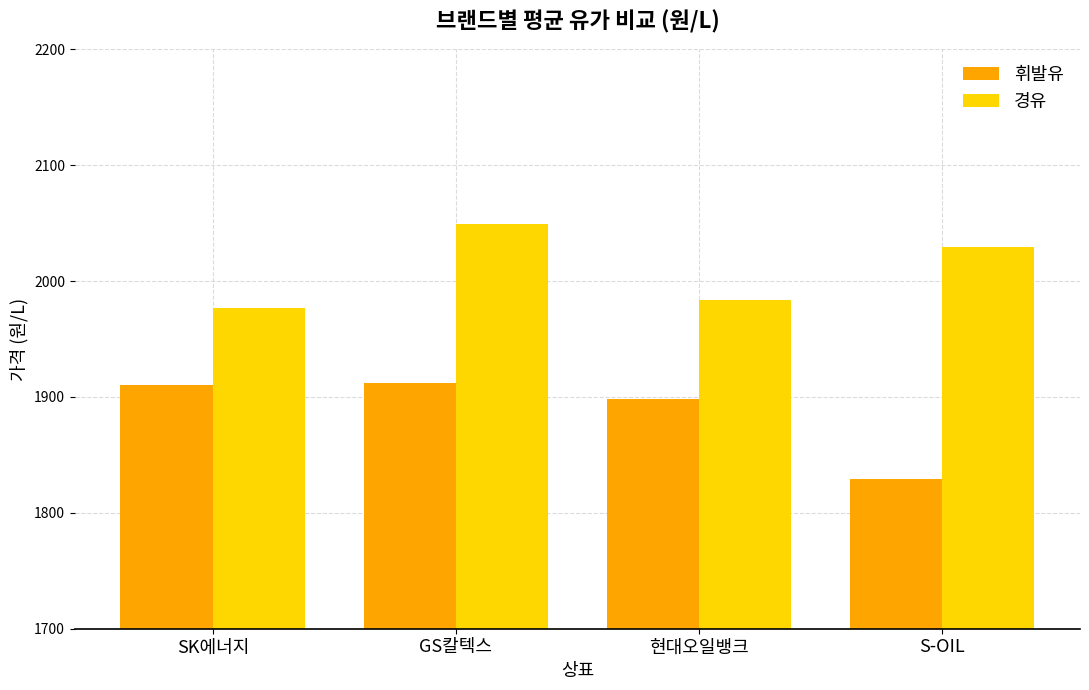

What is the value of the 휘발유 bar at the 3rd from the left?

1898